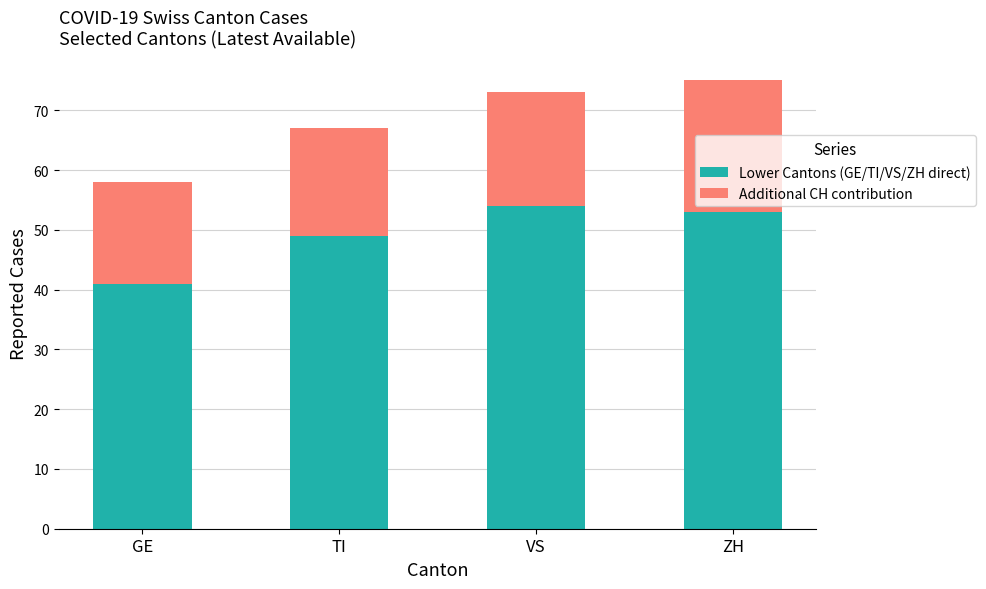

What is the minimum value for Lower Cantons (GE/TI/VS/ZH direct)?

41